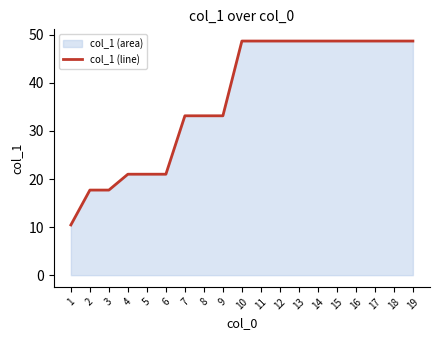

How many data points does each series have?

19